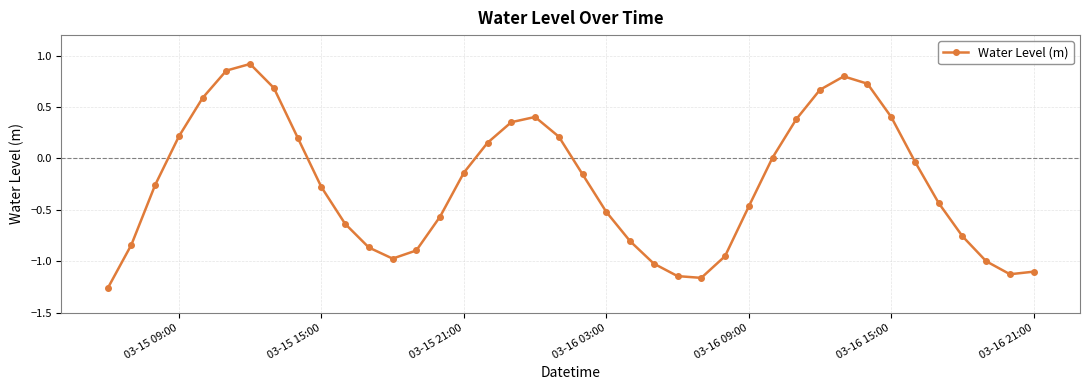

What is the sum of all values?

-9.8